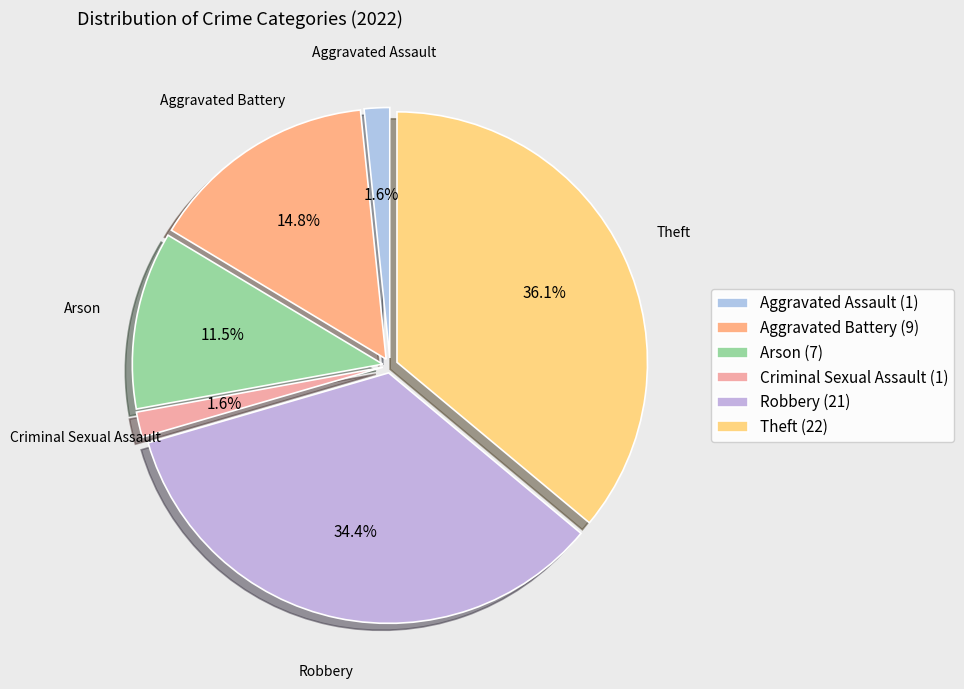

Do Arson and Aggravated Assault together represent more than half of the pie?

No